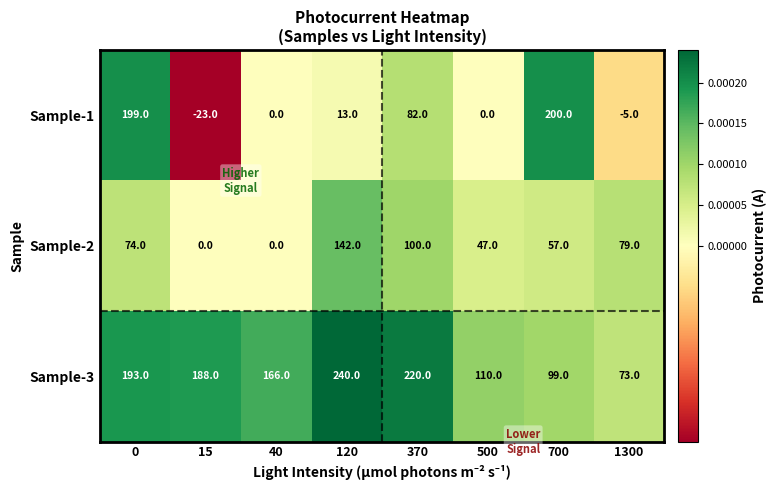

The Sample-1 series shows 199 at 0. True or false?

True